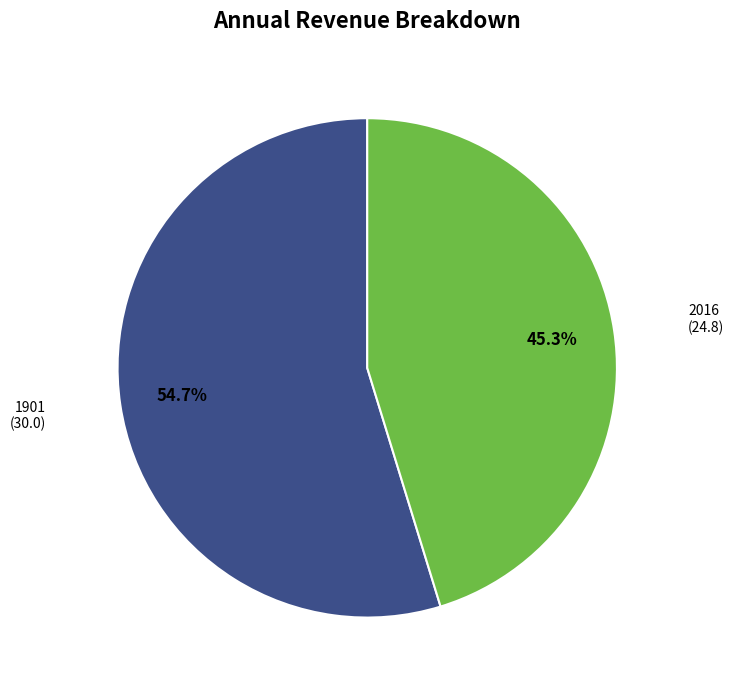

Is there any slice that represents more than half of the pie?

Yes